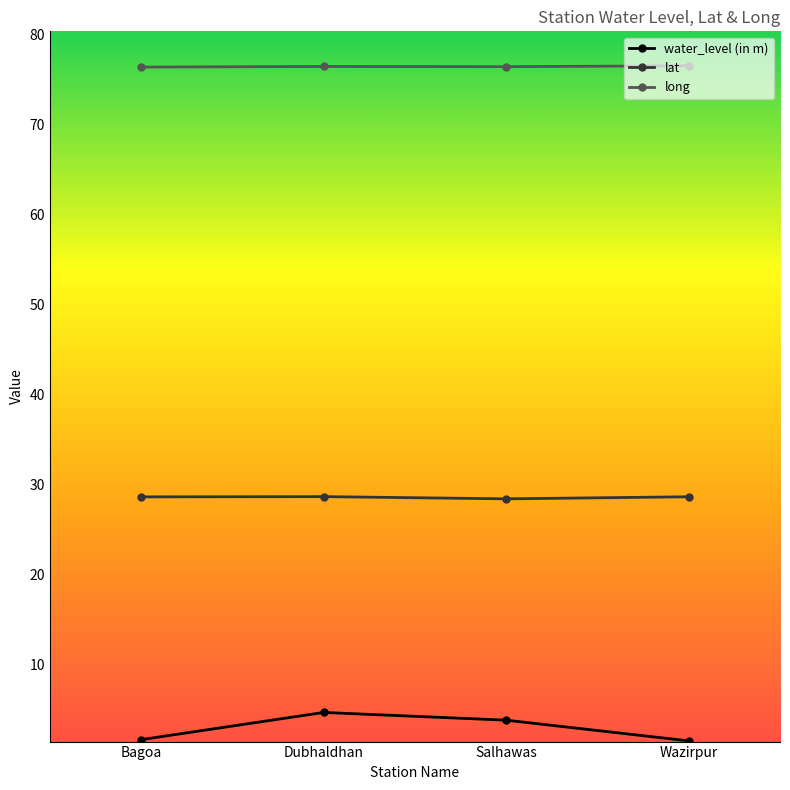

Is it true that long equals 76.5 at Salhawas?

True